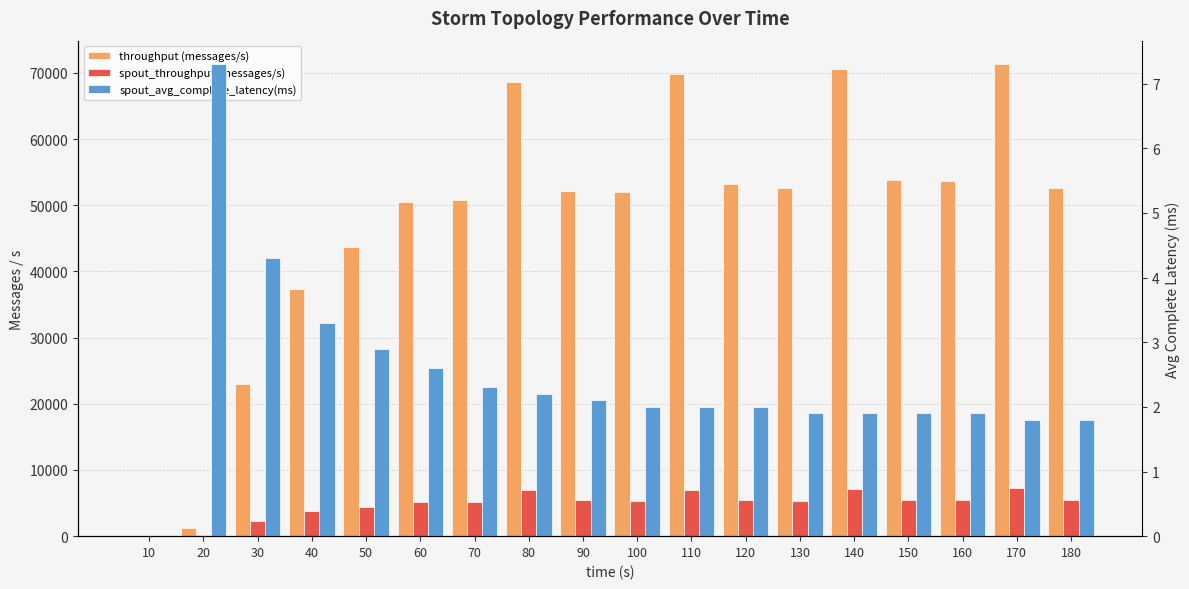

What is the approximate value of spout_throughput (messages/s) at 160?

5451.0